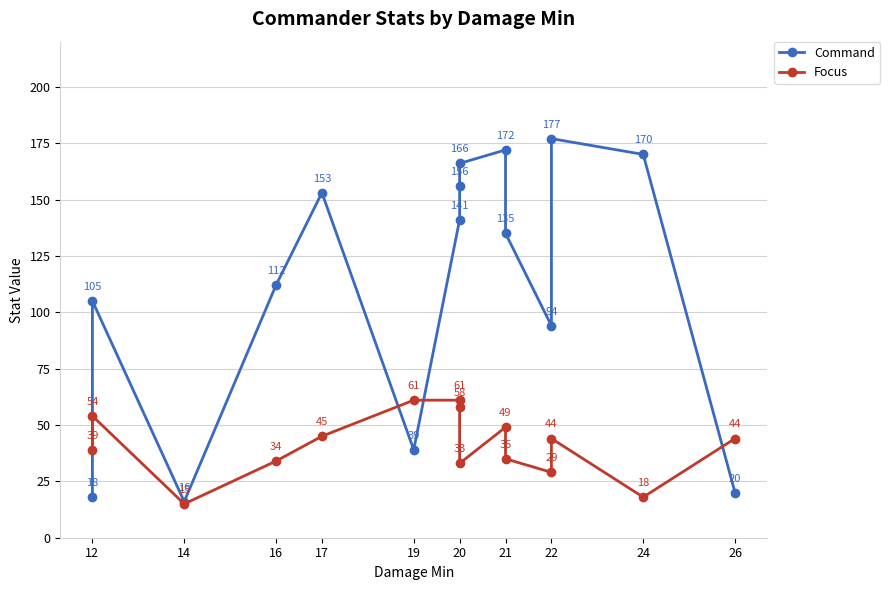

What is the minimum value shown in the chart?

15